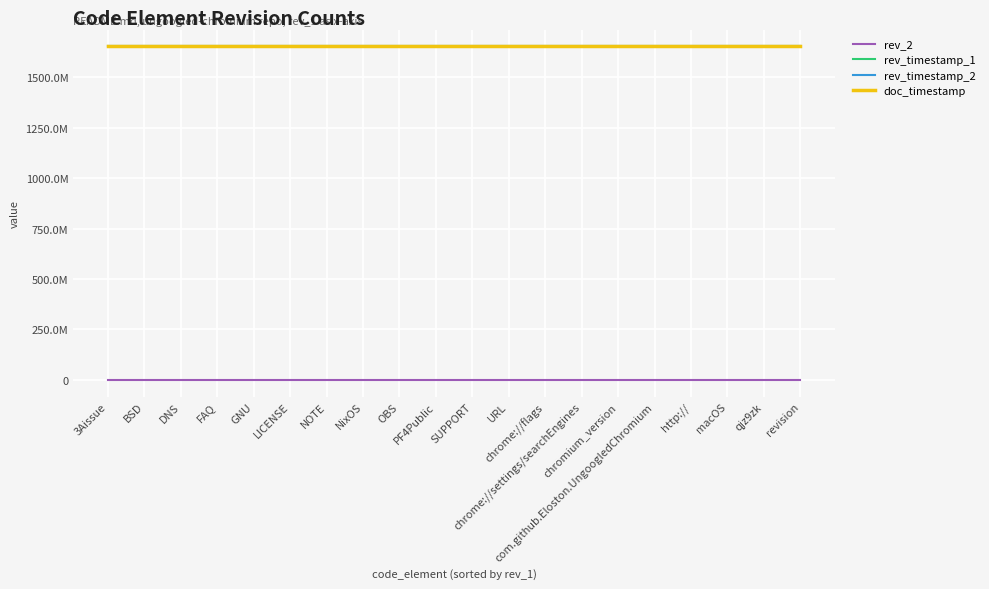

Does the chart have visible grid lines?

Yes